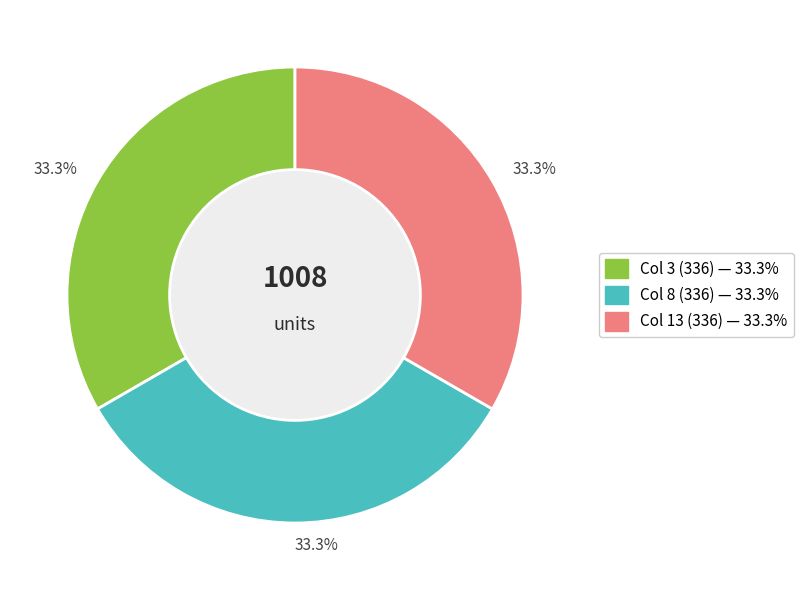

Does any single category account for the majority?

No